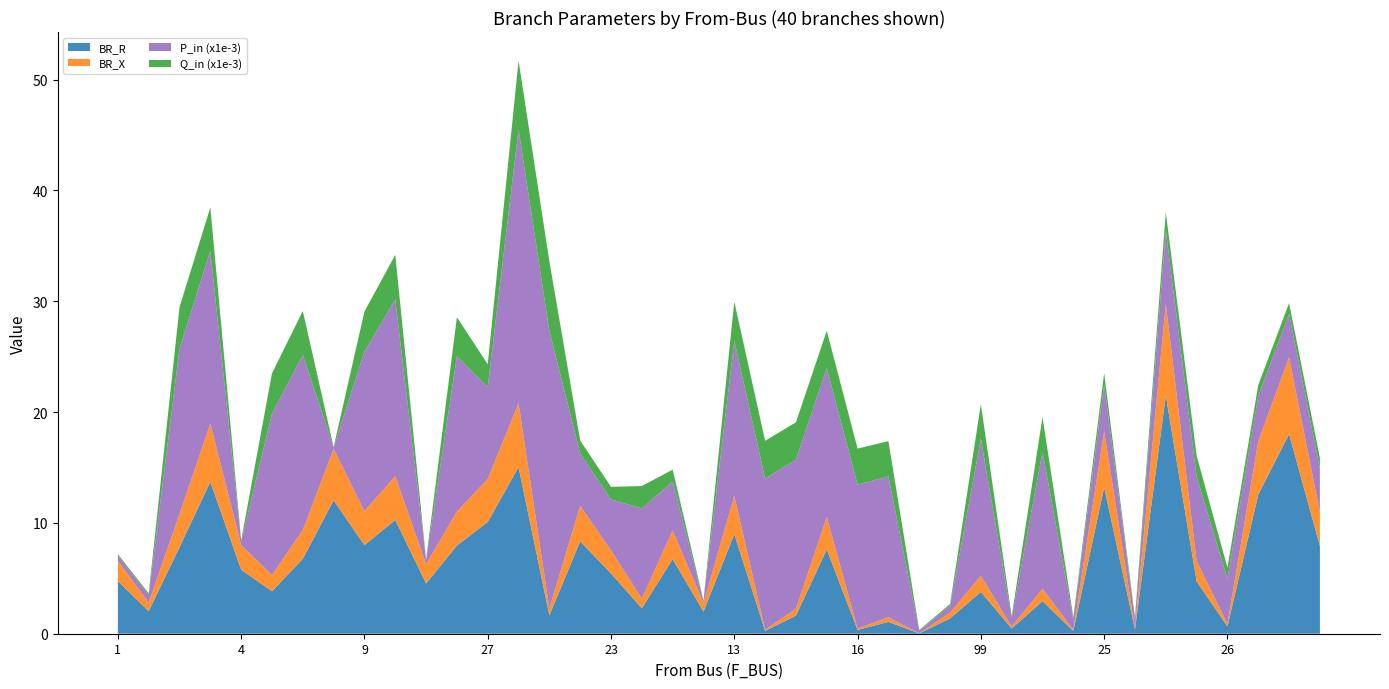

True or false: BR_R has a value of 5.8 at 4.

True